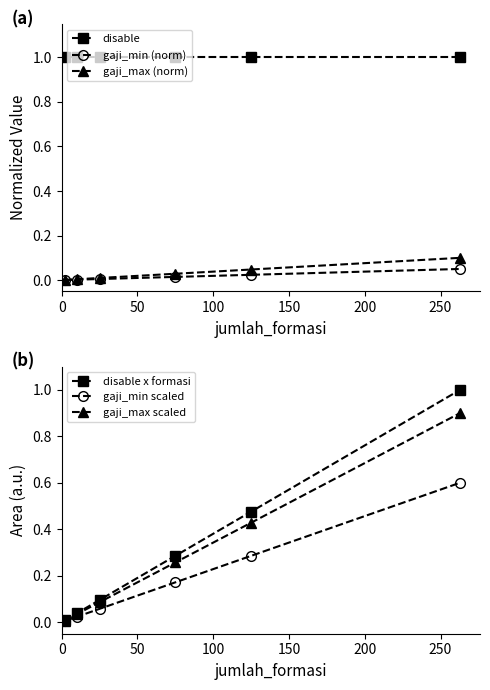

Rank the series by their maximum value, from lowest to highest.

gaji_min (norm), gaji_max (norm), gaji_min scaled, gaji_max scaled, disable, disable x formasi